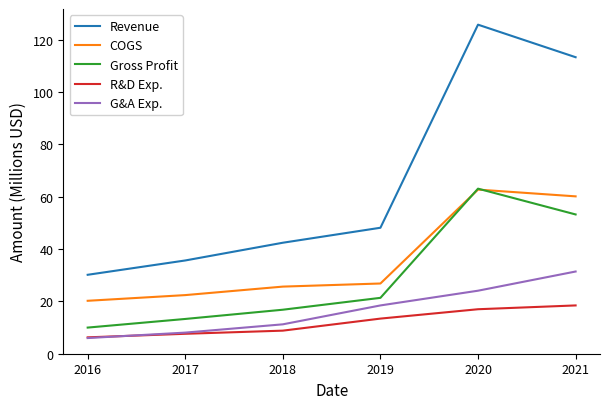

Is the value of Revenue at 2020 greater than the value of R&D Exp. at 2019?

Yes